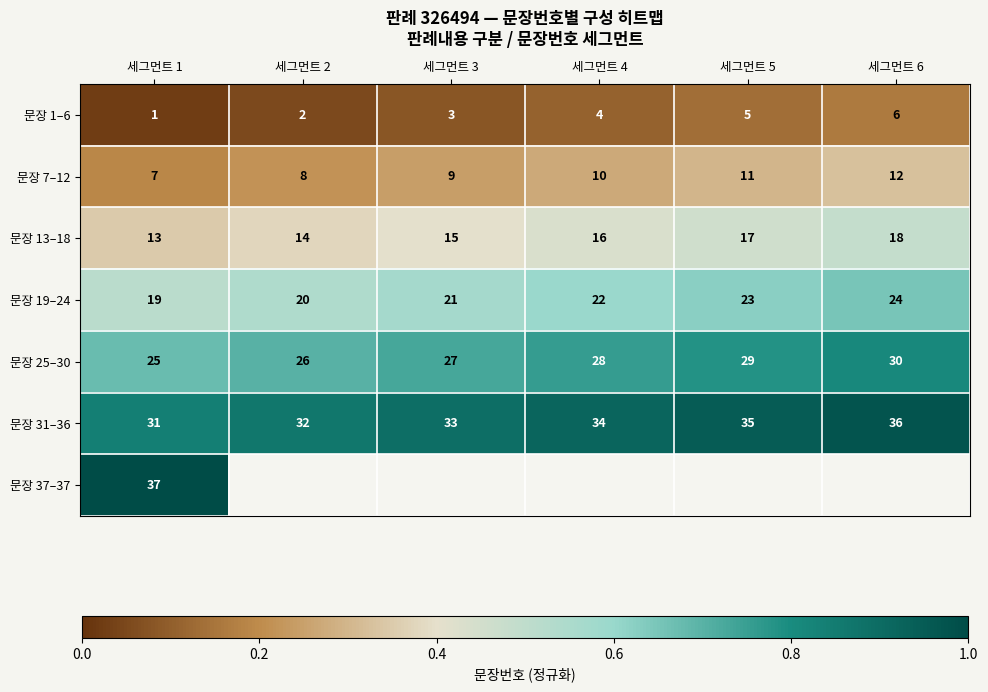

At which category does the chart reach its minimum across all series?

세그먼트 1